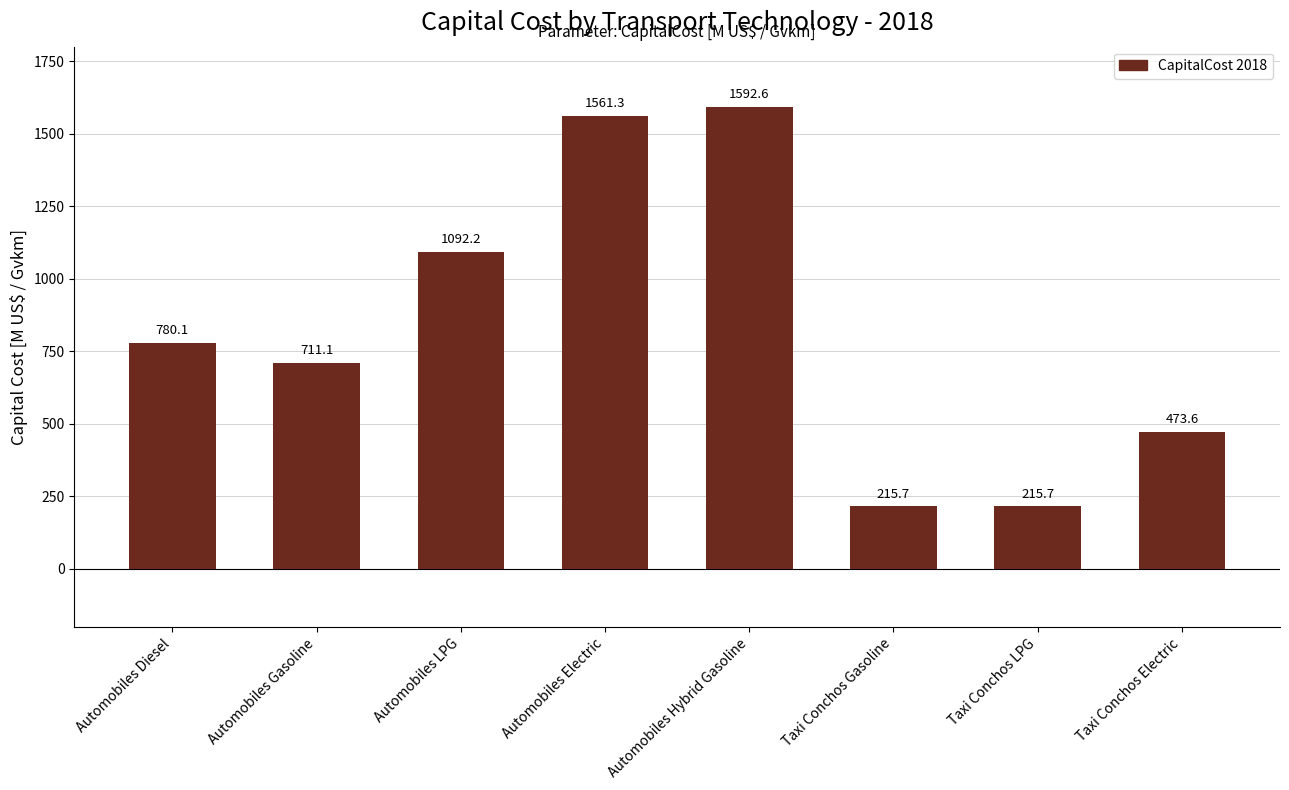

Read the value at Automobiles Gasoline.

711.1